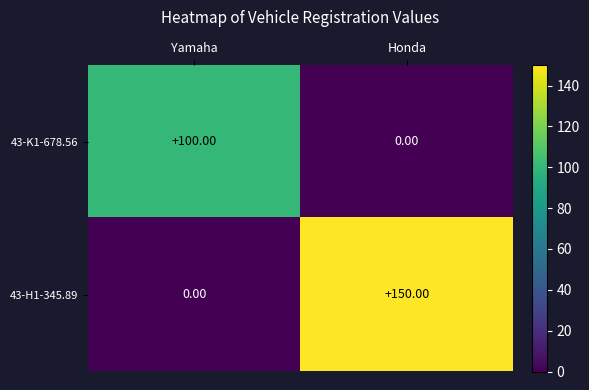

At which category is the sum across all series the highest?

Honda